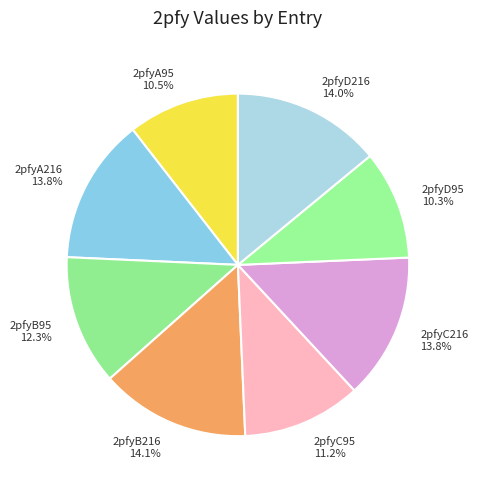

True or false: 2pfyC95 accounts for 11% of the total.

True